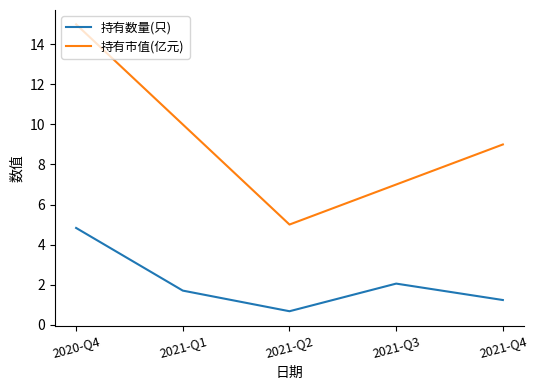

What is the sum of the 持有市值(亿元) values at 2021-Q3 and 2020-Q4?

22.0